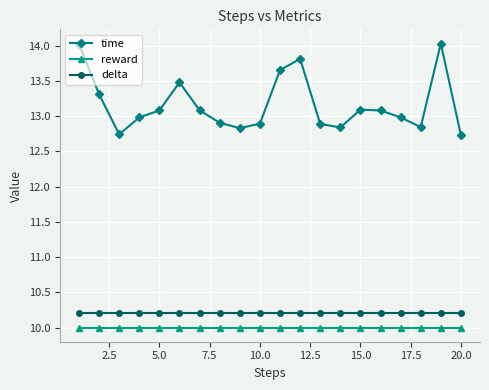

True or false: delta and time intersect in this chart.

False